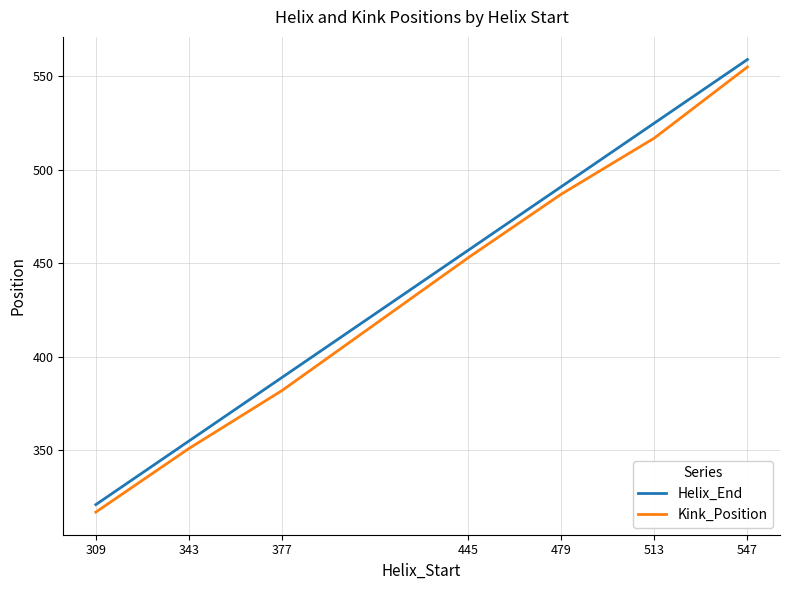

How many categories are shown in the chart?

7